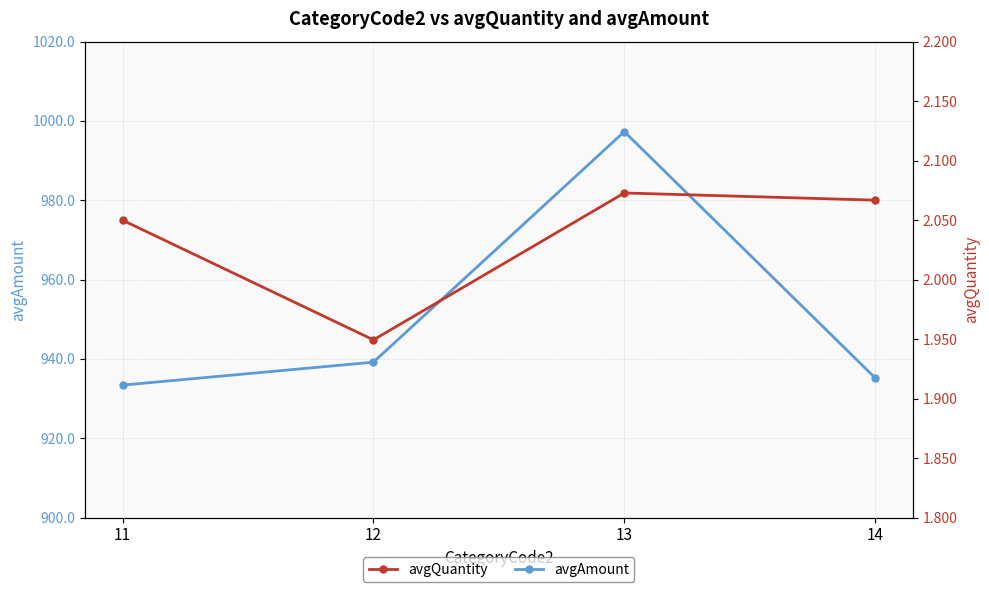

Where is the first local minimum for avgQuantity?

12